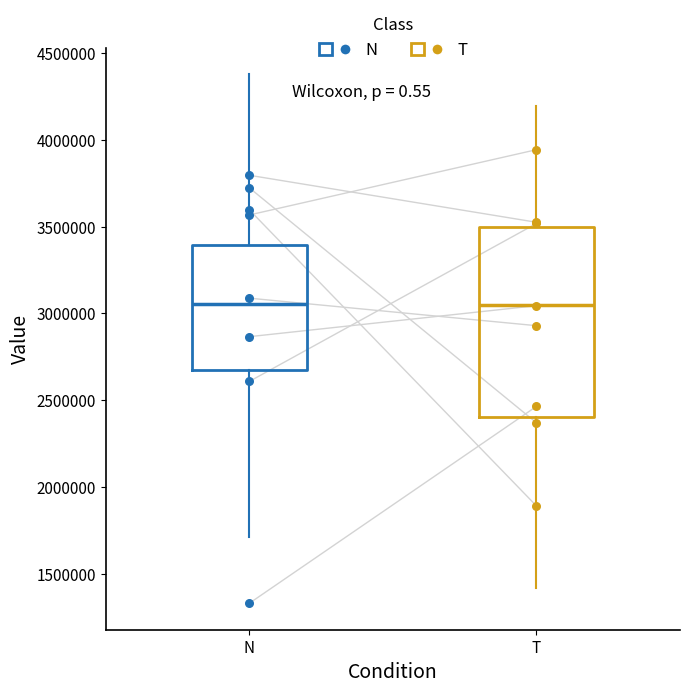

Reading left to right, read every box against the y-axis: the position of its median line, the range the box covers, and the ends of its whiskers. The values are not printed on the chart, so give them approximately, as read against the axis.

N: median 3050000, box 2650000 to 3400000, whiskers 1700000 to 4400000
T: median 3050000, box 2400000 to 3500000, whiskers 1400000 to 4200000